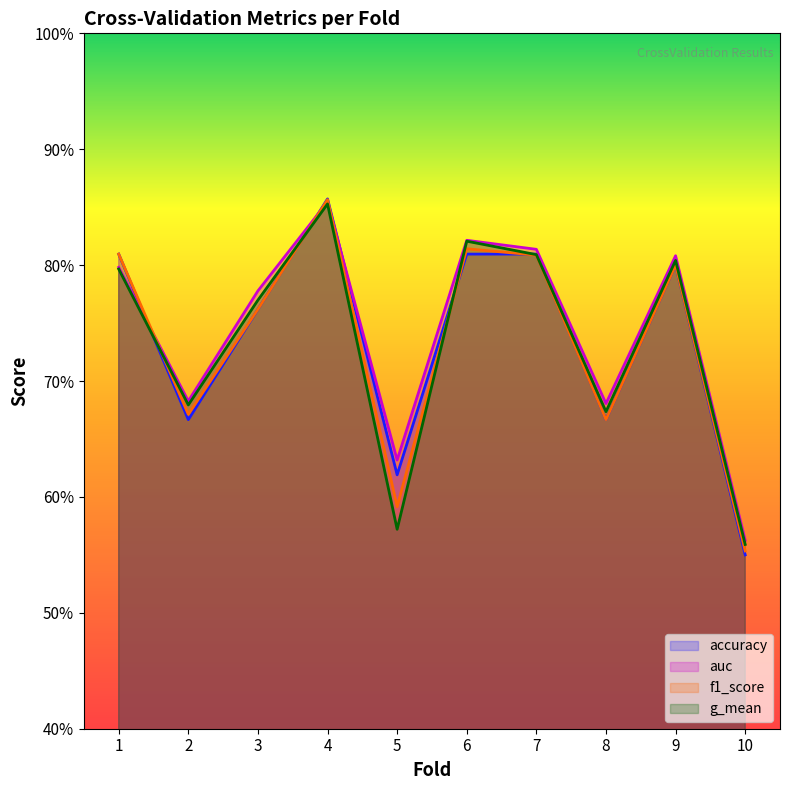

What is the difference between the f1_score values at 2 and 3?

0.1